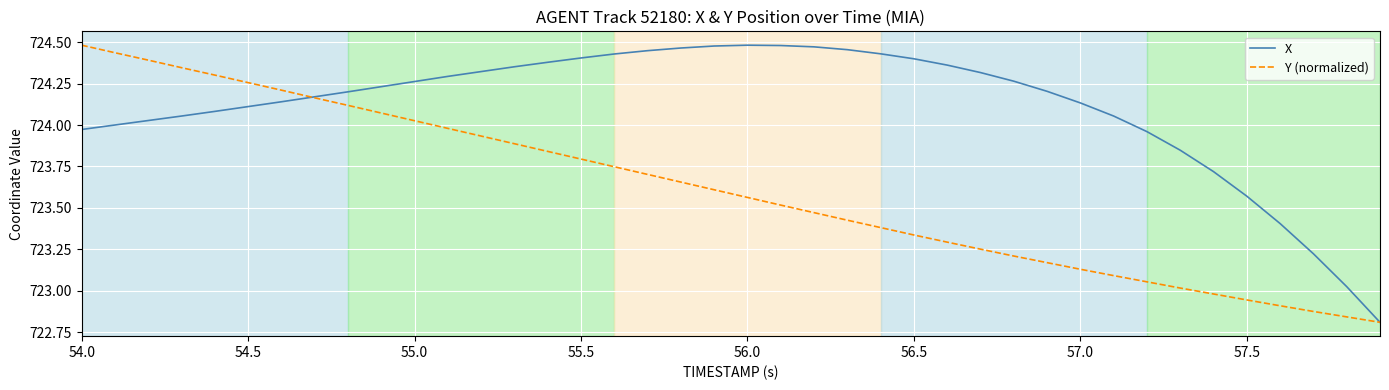

Rank the series by their average value, from lowest to highest.

Y (normalized), X